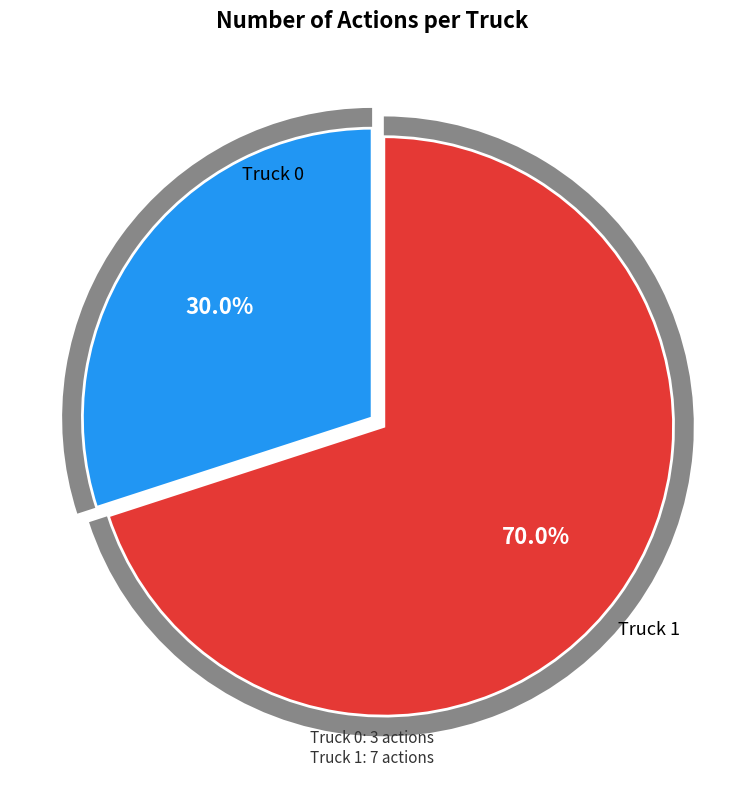

Is it true that Truck 1 is 70% of the pie?

True